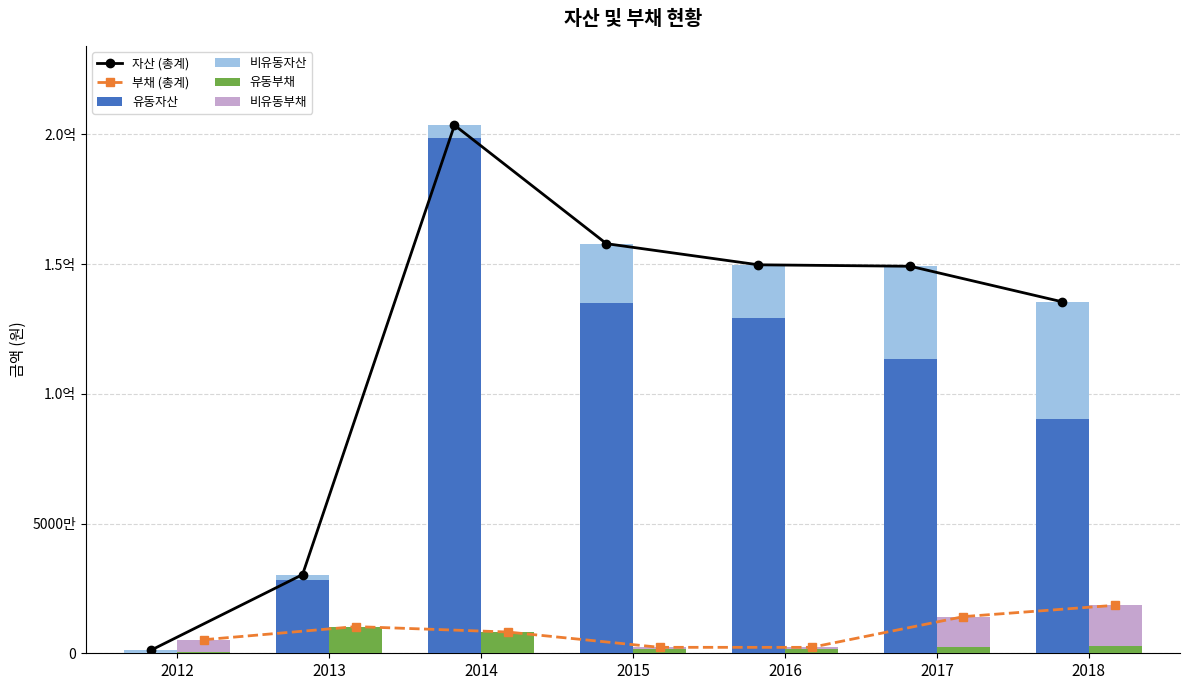

What is the difference between the maximum and minimum values in the 부채 (총계) series?

16222740